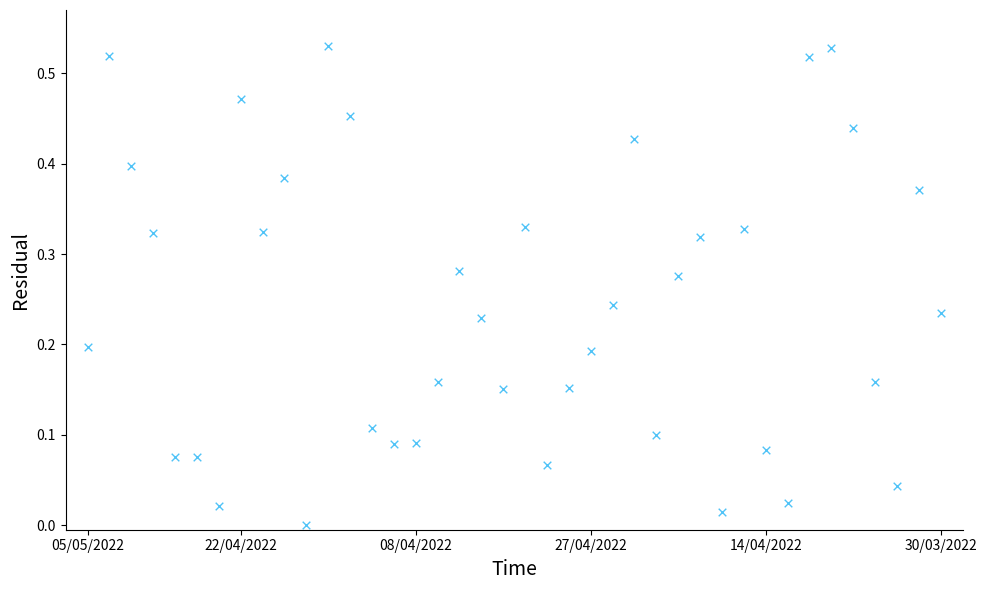

Count the number of points in this scatter plot.

40